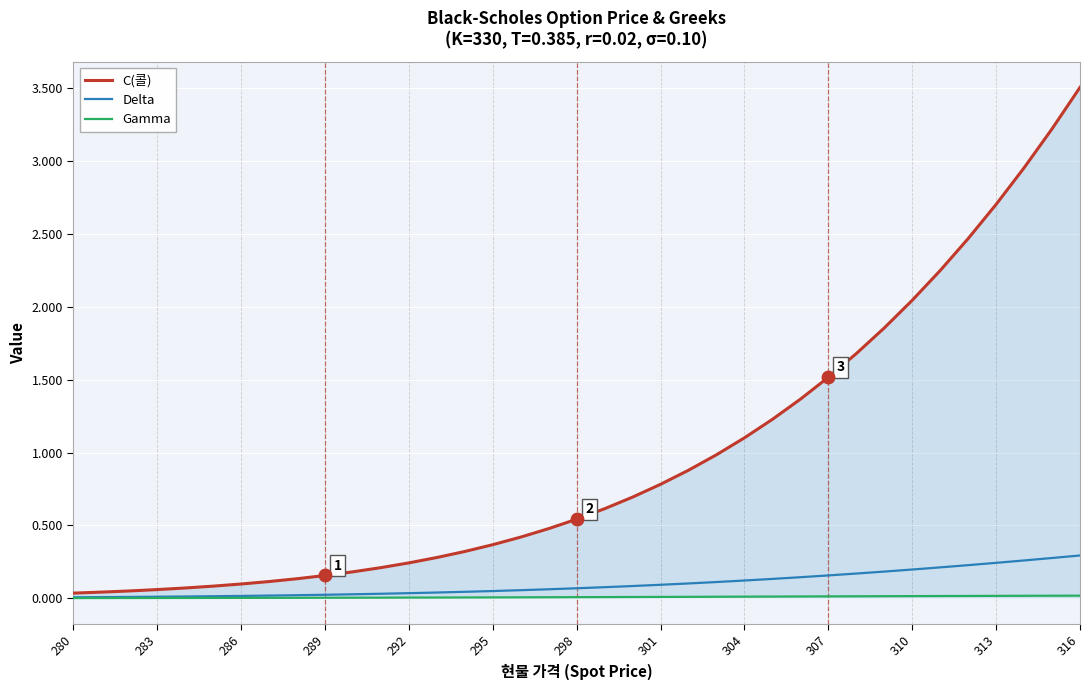

How many categories are shown in the chart?

37